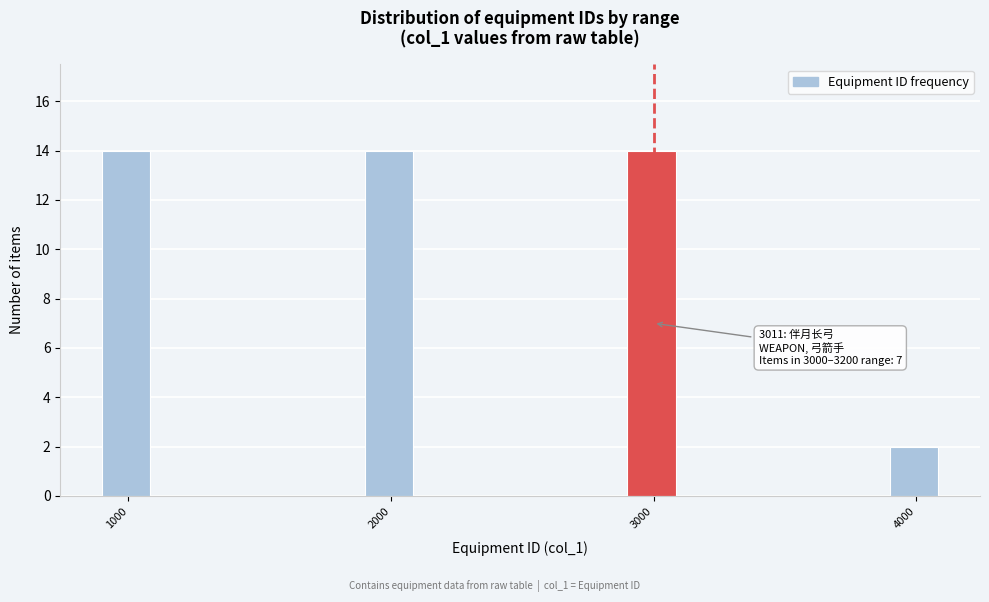

Reading left to right, transcribe all the data shown in this chart.

1000=14	2000=14	3000=14	4000=2